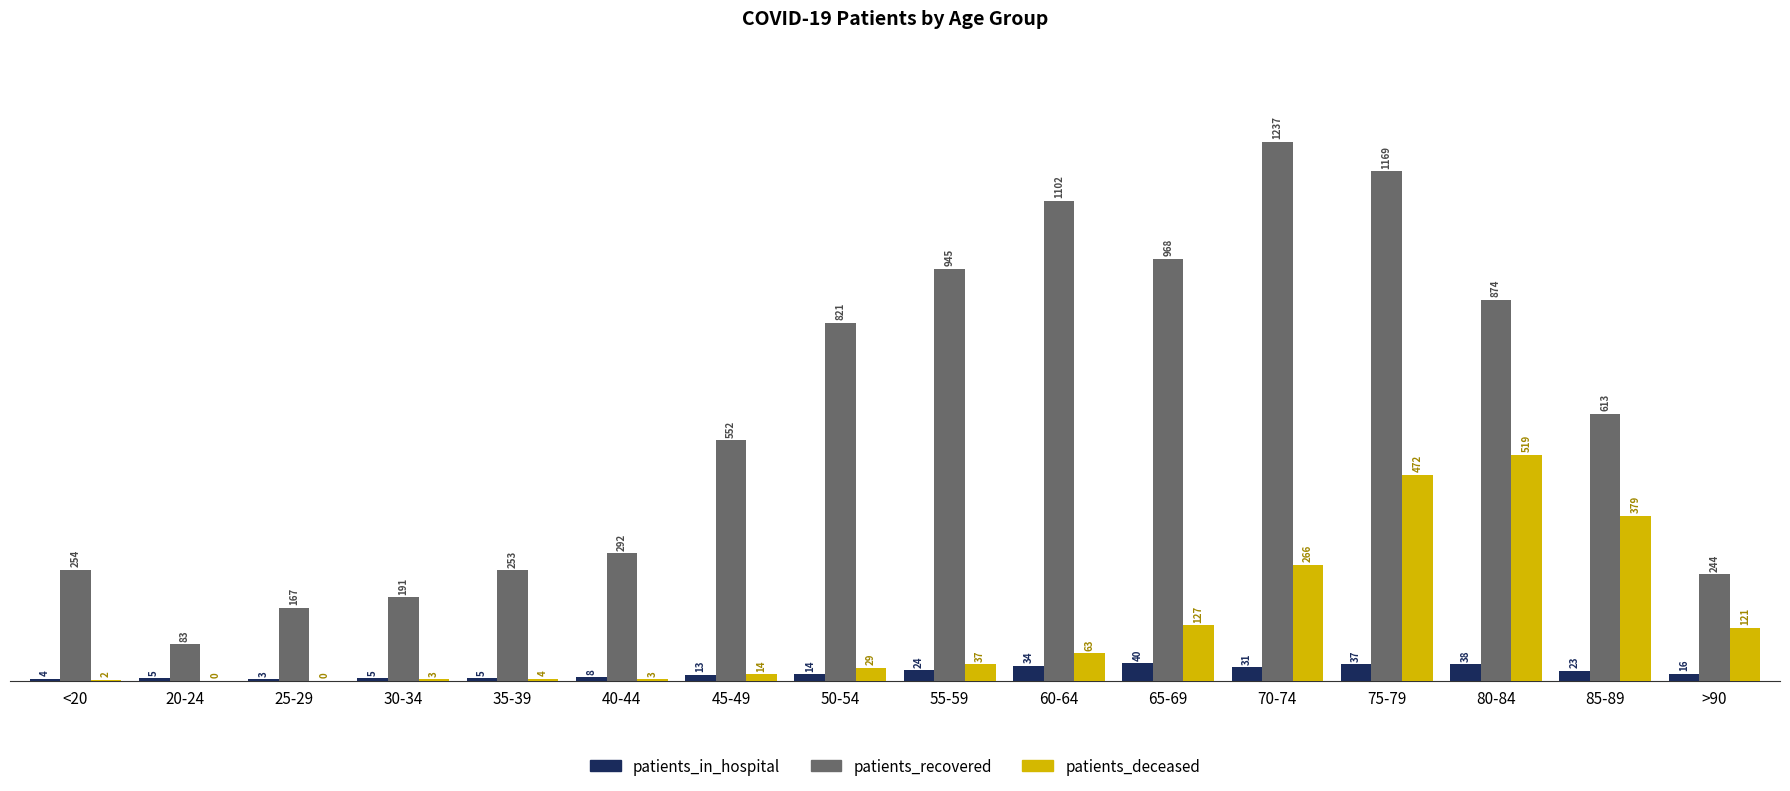

Where does the patients_recovered series first go above 613?

50-54